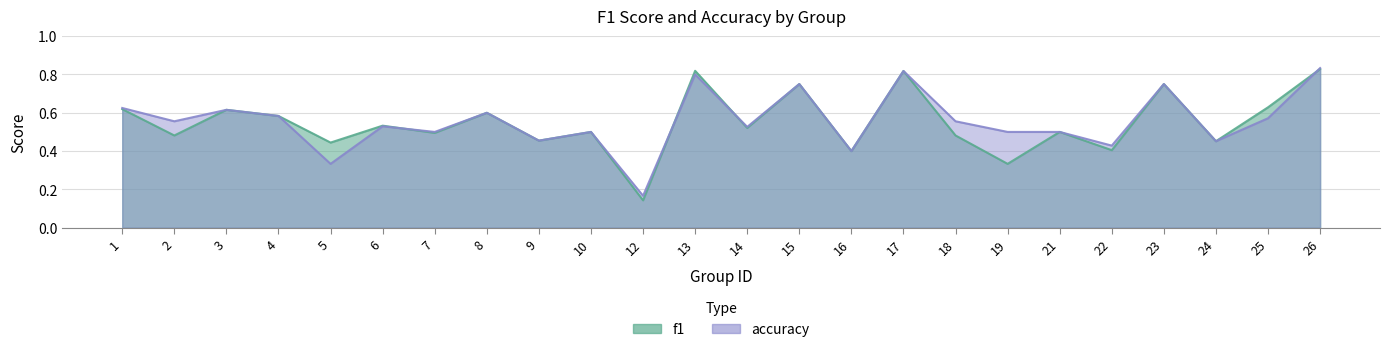

Which series has the widest spread of values?

f1